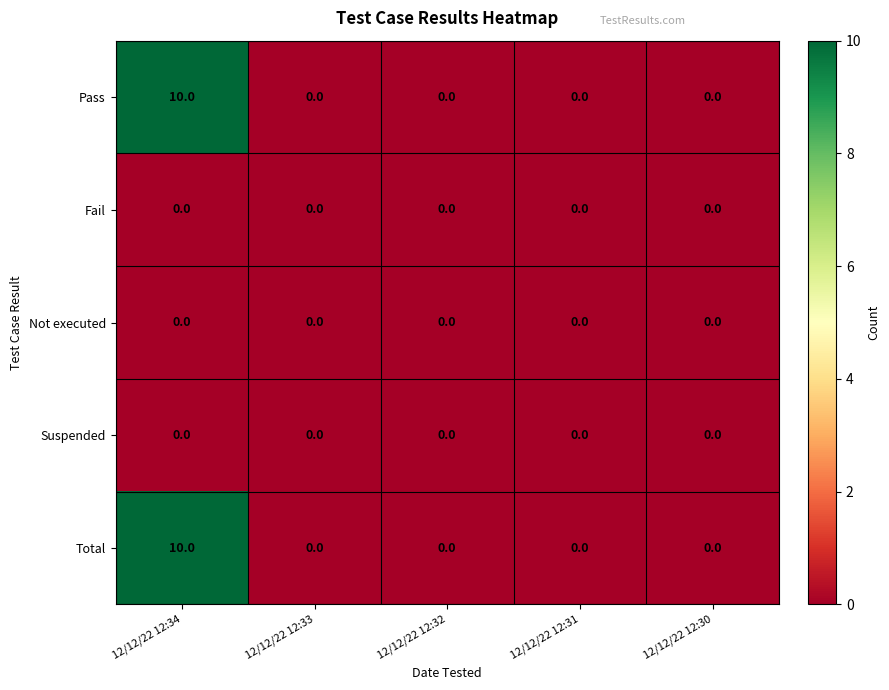

Reading left to right, extract all data points from this chart.

Pass: 10	0	0	0	0
Fail: 0	0	0	0	0
Not executed: 0	0	0	0	0
Suspended: 0	0	0	0	0
Total: 10	0	0	0	0